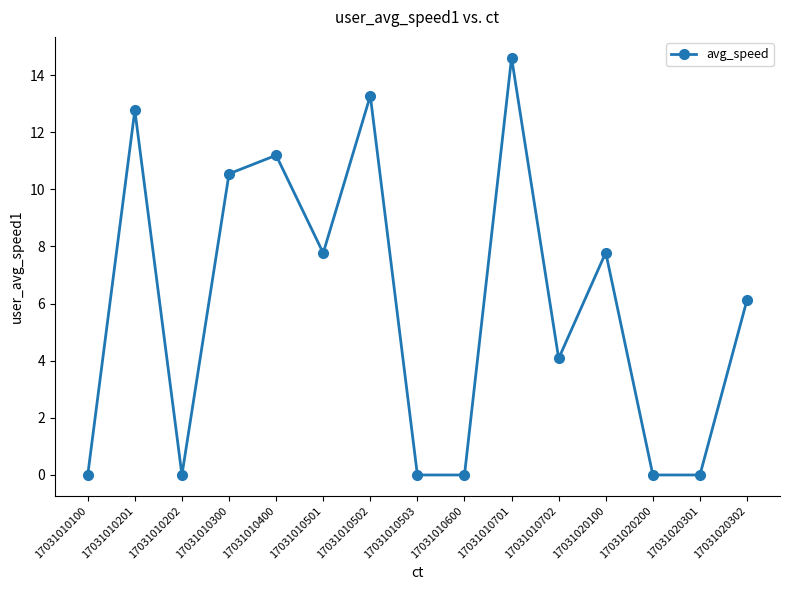

What is the value of the 5th point from the left?

11.2